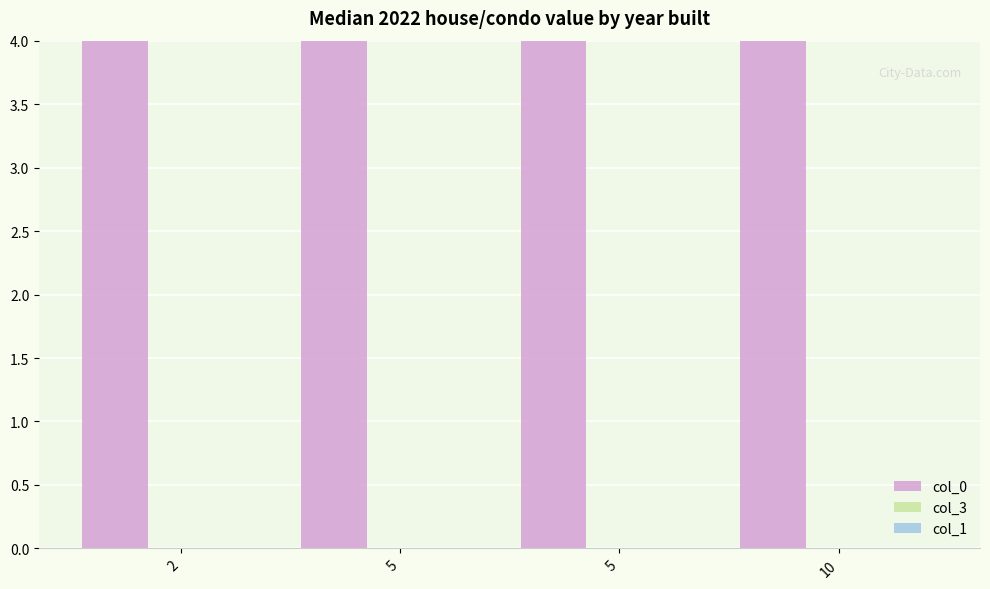

Which series changed the most between 5 and 5?

col_0